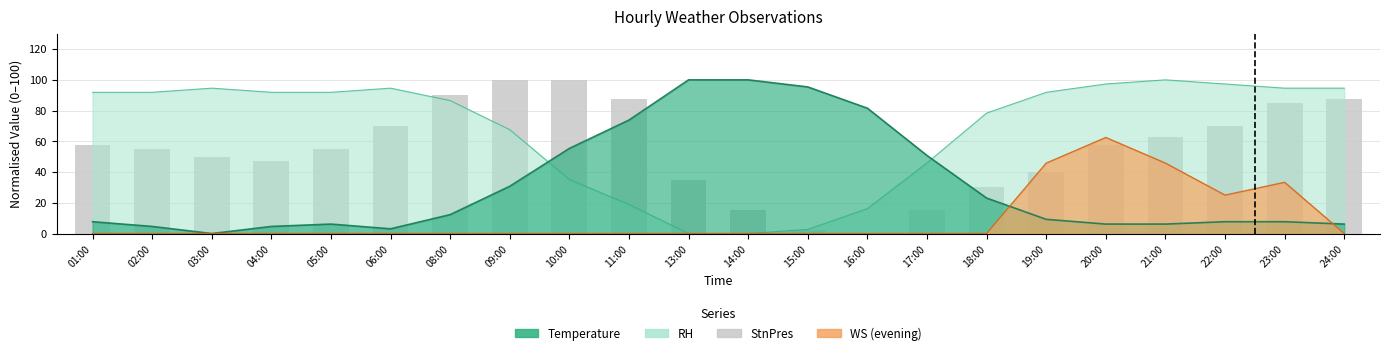

The chart shows a value of 47.6 at 23:00. True or false?

False